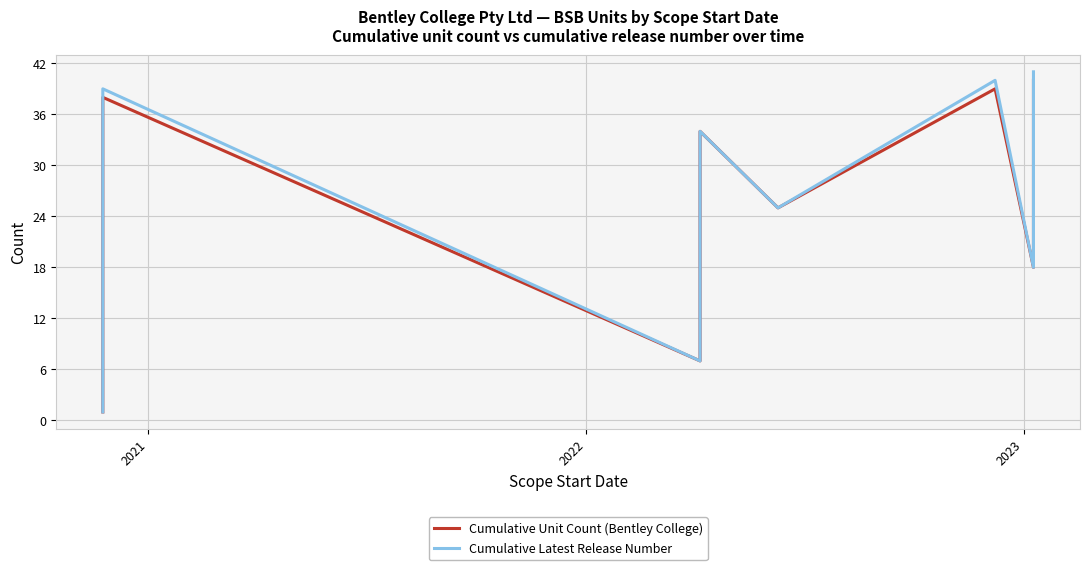

In Cumulative Latest Release Number, how many points are lower than both neighbors (excluding endpoints)?

3